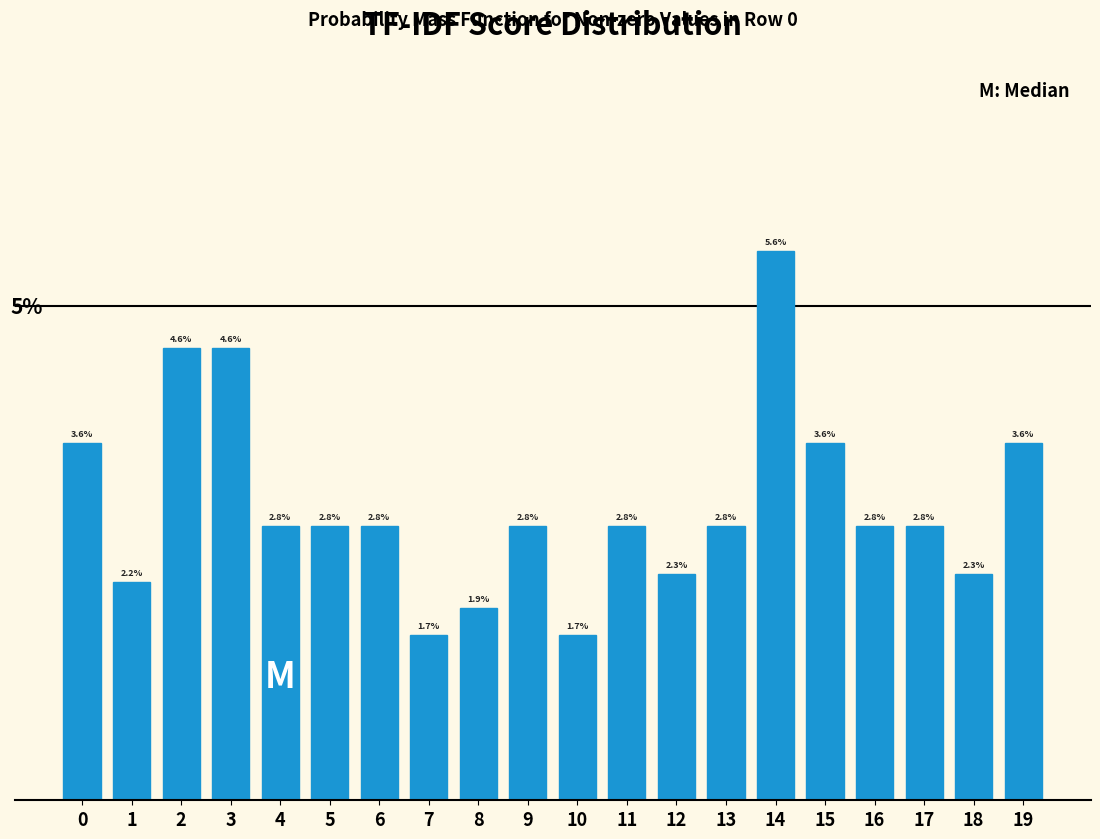

Does the chart contain any negative values?

No